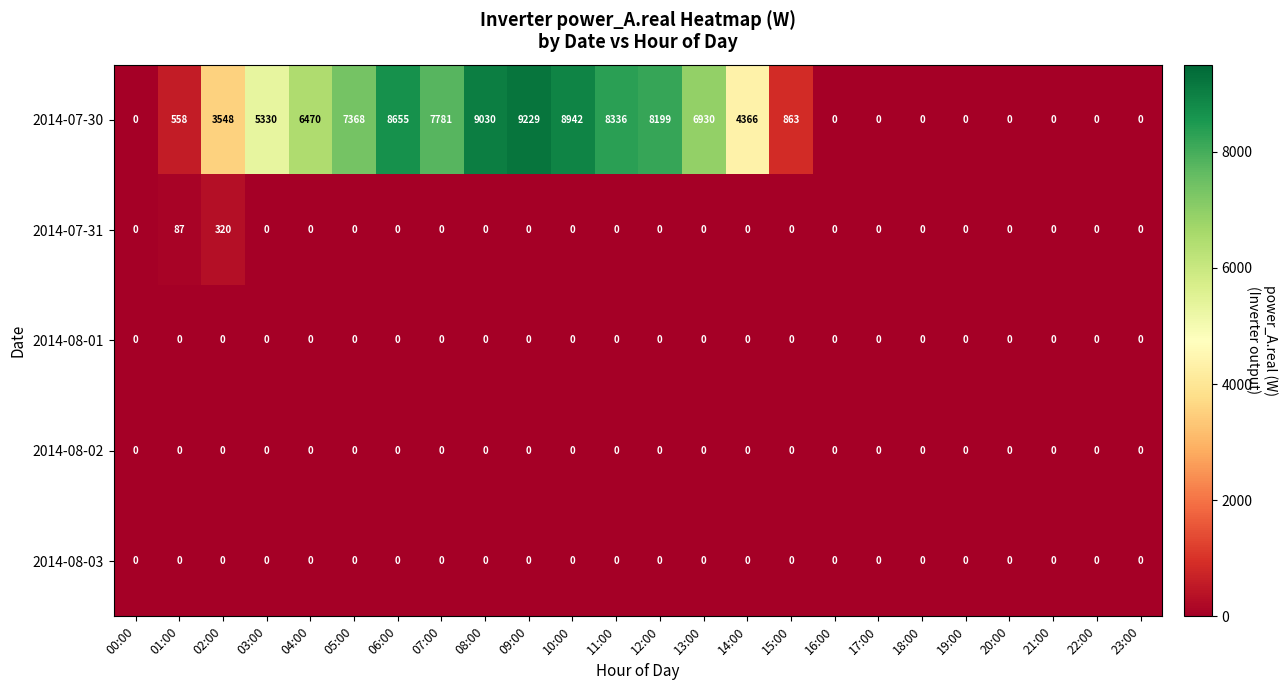

What is the maximum value shown in the chart?

9229